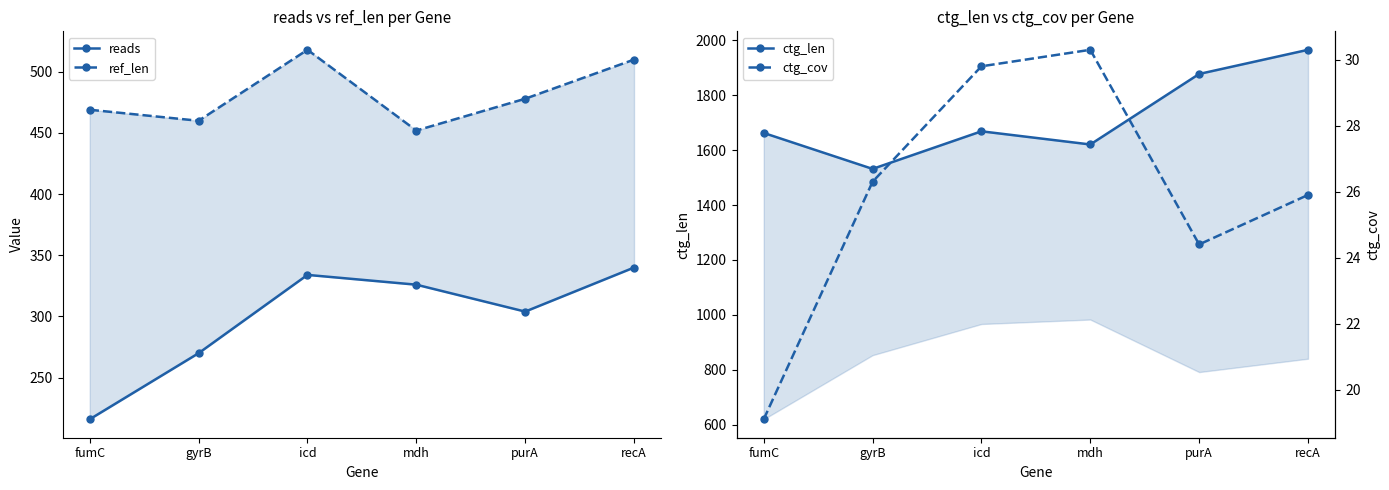

True or false: ctg_len has more than 0 points higher than both neighbors.

True